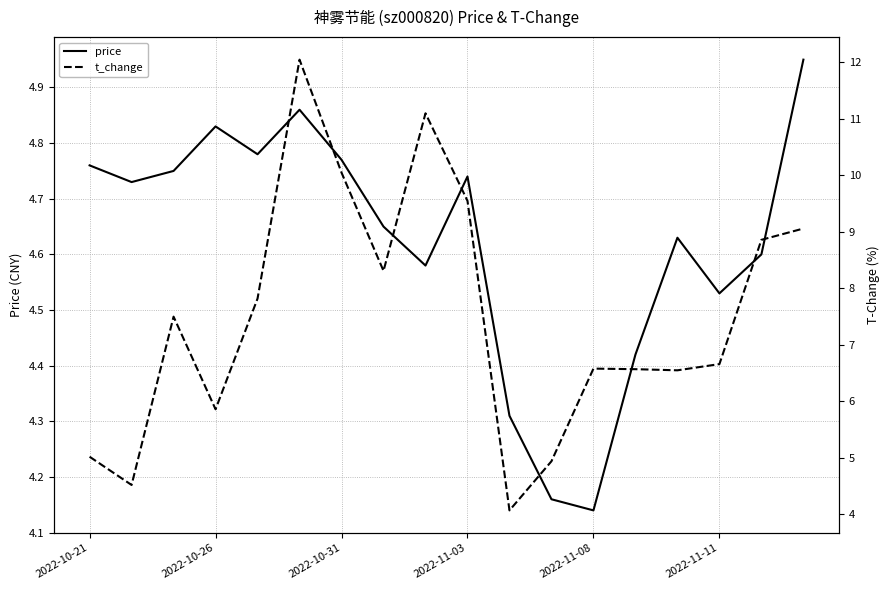

At 17, list the series in order from smallest to largest.

price, t_change